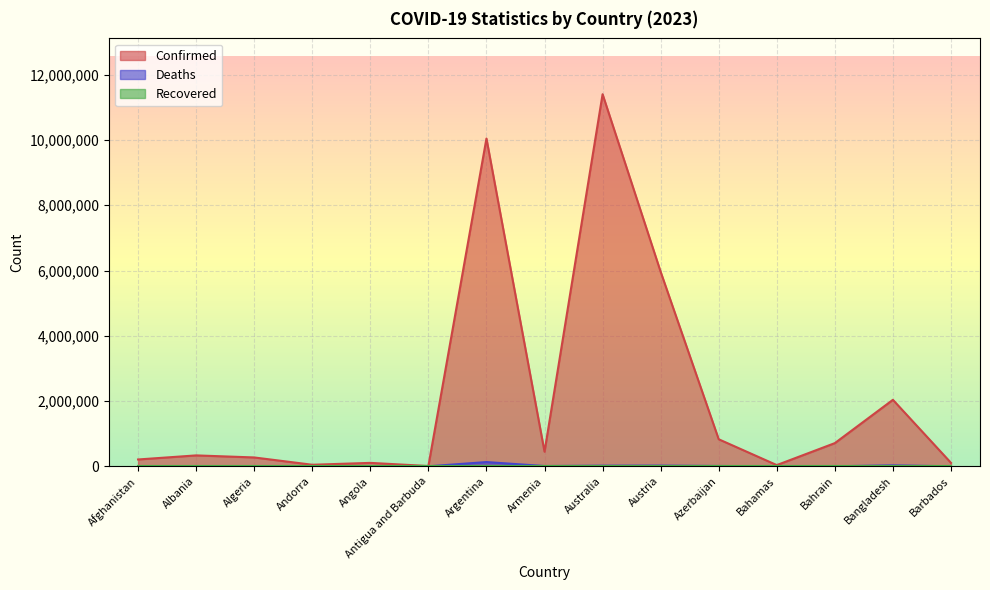

Between Afghanistan and Albania, which is larger?

Albania